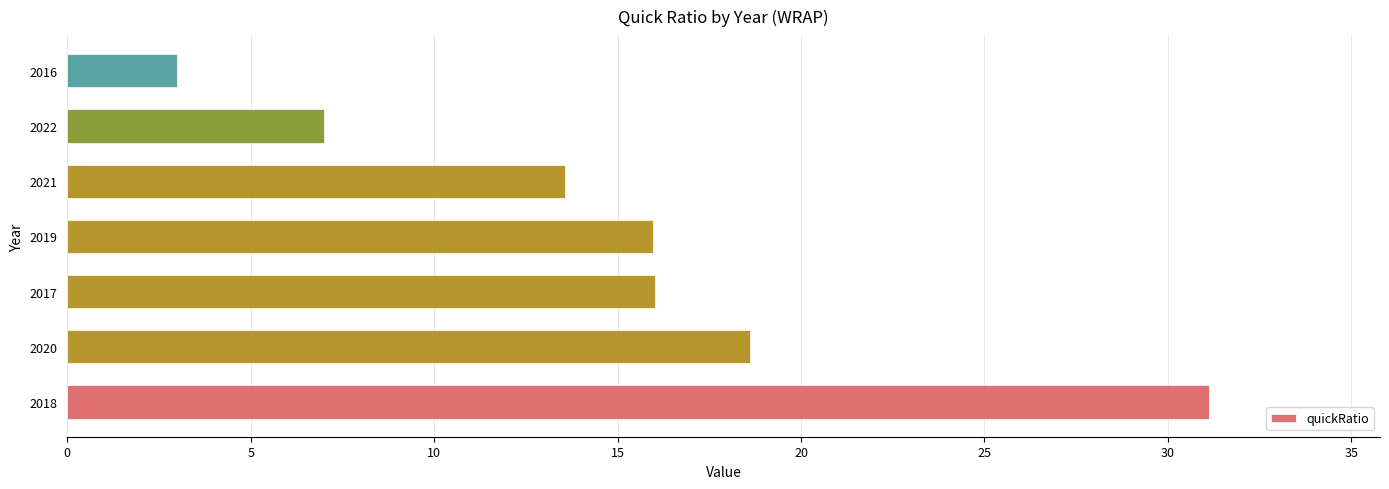

Are the bars horizontal?

Yes